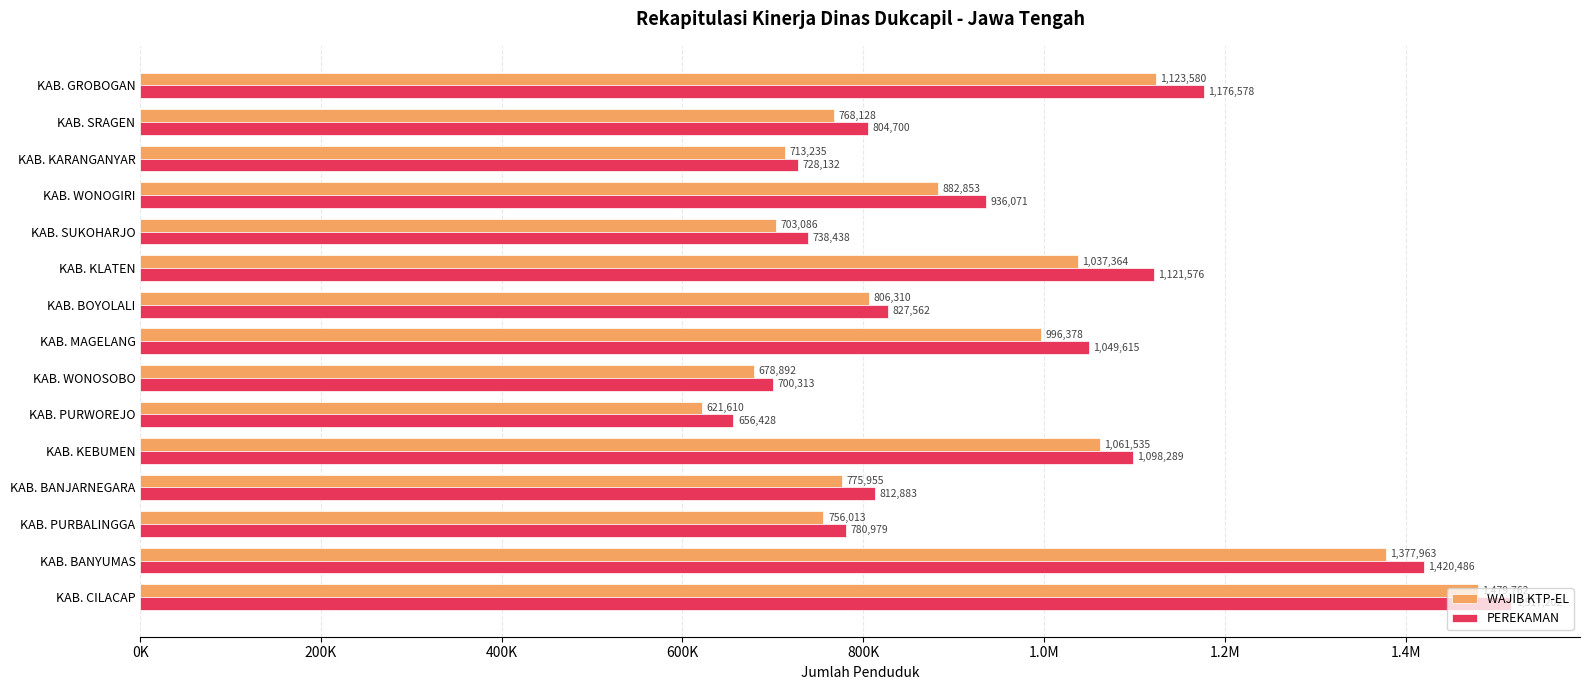

What are all the series names shown in the legend?

WAJIB KTP-EL, PEREKAMAN